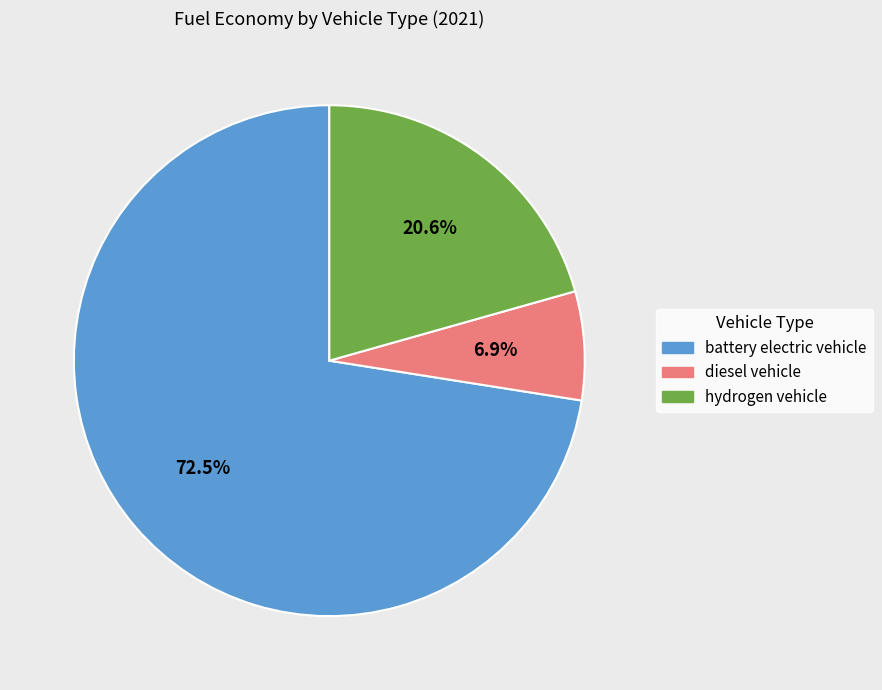

How many segments does this pie chart have?

3